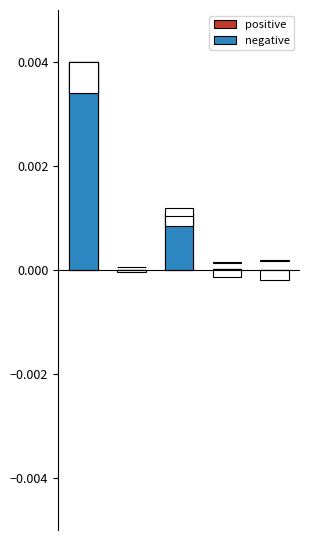

True or false: negative has a value of 0.0 at 1.

False